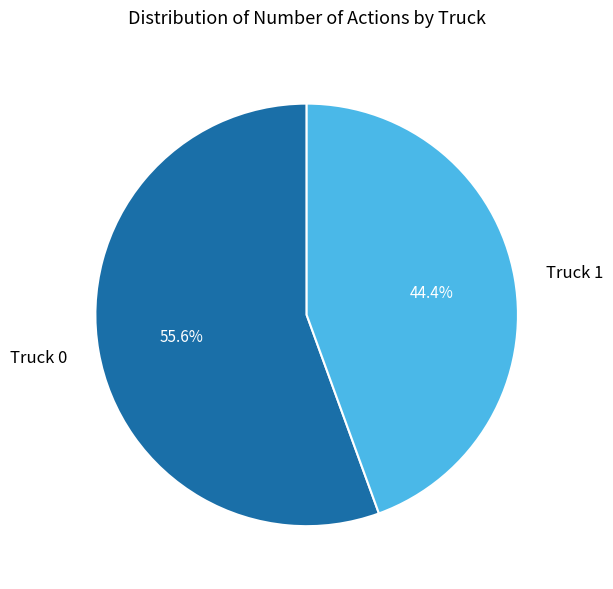

How many segments does this pie chart have?

2